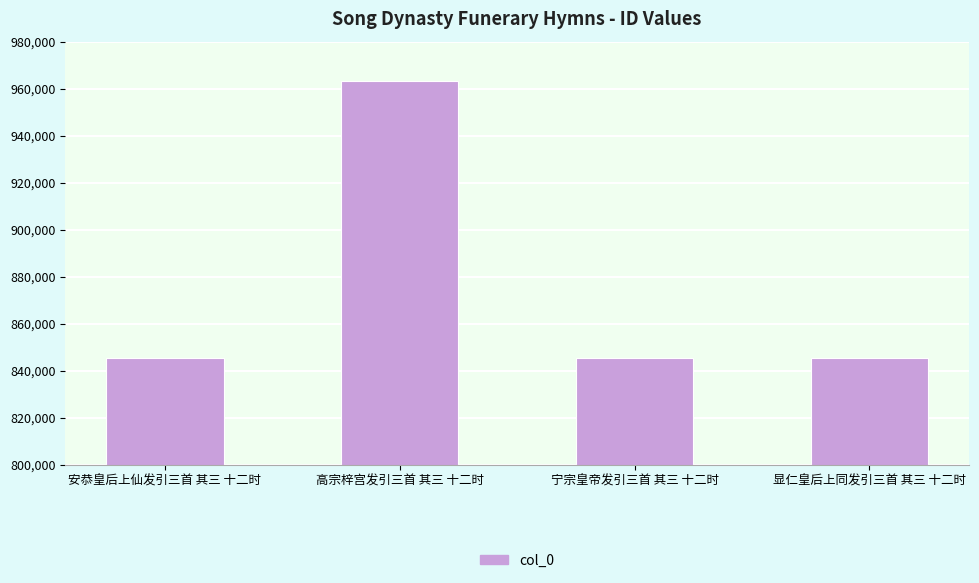

At which label is the value closest to 904335?

安恭皇后上仙发引三首 其三 十二时